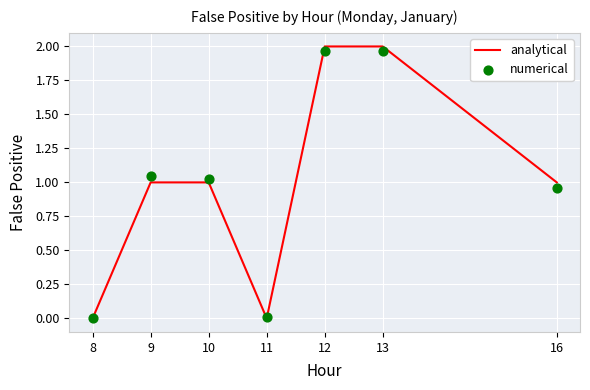

Is the value of analytical at 16 greater than the value of numerical at 16?

Yes